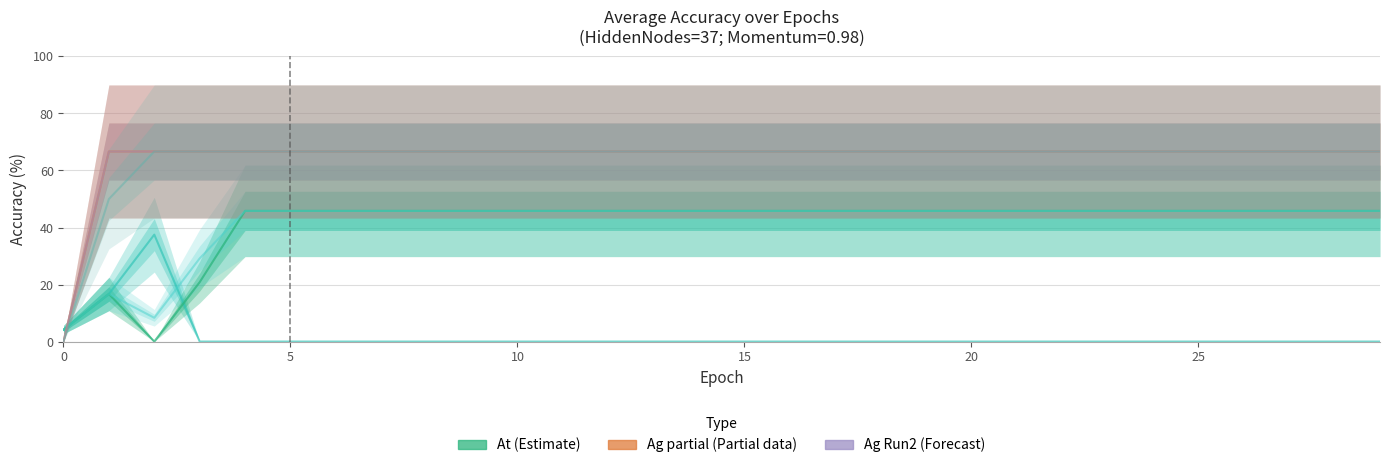

Does the chart display data point markers on the line(s)?

No